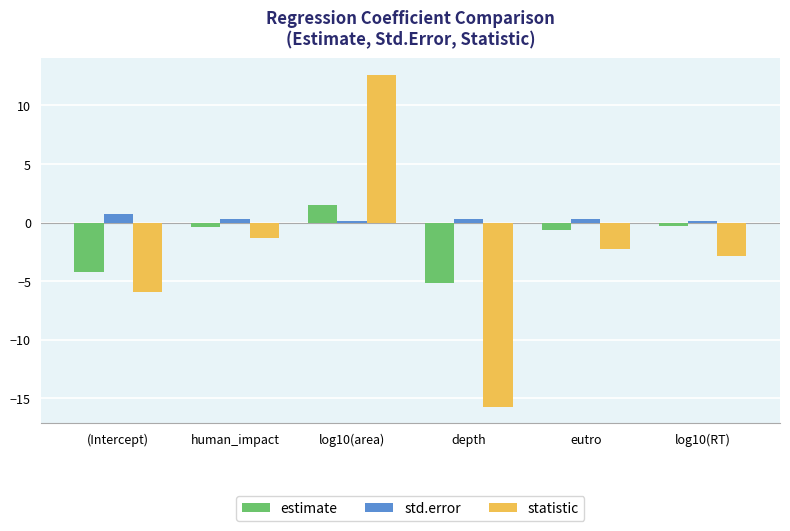

What are all the series names shown in the legend?

estimate, std.error, statistic